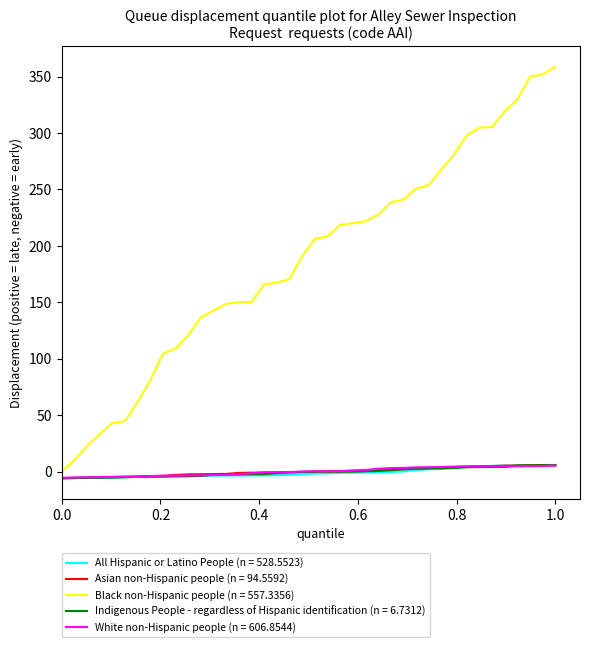

Which series has the largest range (max minus min)?

Black non-Hispanic people (n = 557.3356)